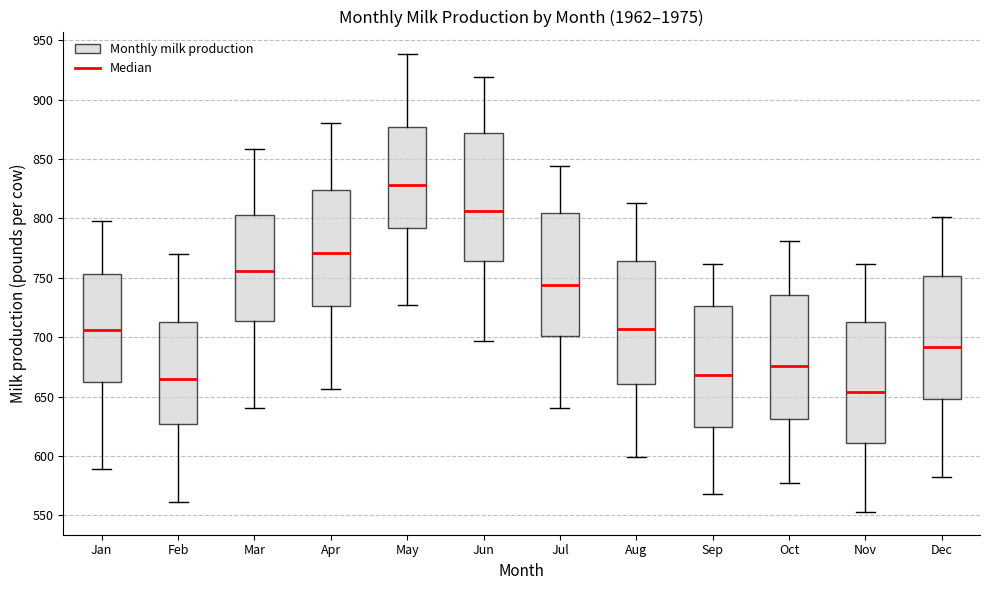

Reading left to right, read every box against the y-axis: the position of its median line, the range the box covers, and the ends of its whiskers. The values are not printed on the chart, so give them approximately, as read against the axis.

Jan: median 705, box 665 to 755, whiskers 590 to 800
Feb: median 665, box 625 to 715, whiskers 560 to 770
Mar: median 755, box 715 to 805, whiskers 640 to 860
Apr: median 770, box 725 to 825, whiskers 655 to 880
May: median 830, box 790 to 875, whiskers 725 to 940
Jun: median 805, box 765 to 870, whiskers 695 to 920
Jul: median 745, box 700 to 805, whiskers 640 to 845
Aug: median 705, box 660 to 765, whiskers 600 to 815
Sep: median 670, box 625 to 725, whiskers 570 to 760
Oct: median 675, box 630 to 735, whiskers 575 to 780
Nov: median 655, box 610 to 715, whiskers 555 to 760
Dec: median 690, box 650 to 750, whiskers 580 to 800